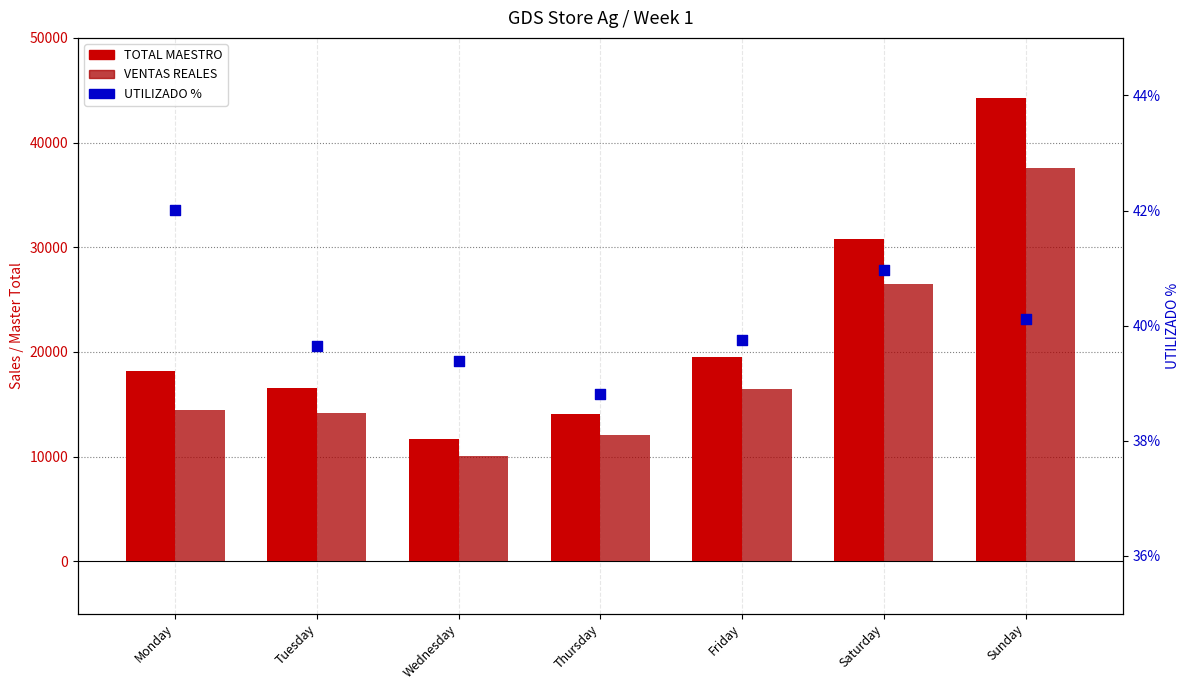

Which series reaches the maximum Y coordinate?

TOTAL MAESTRO